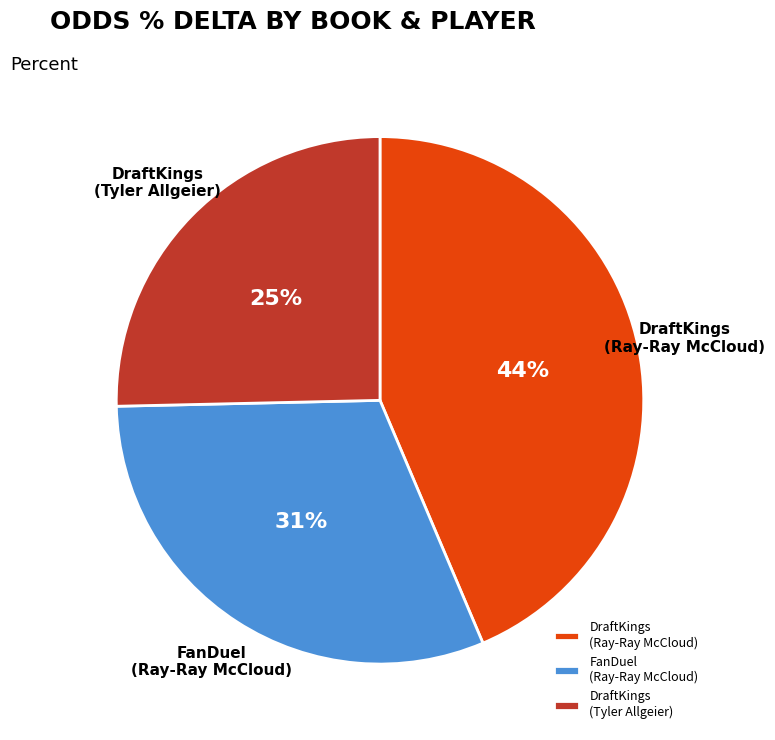

Count the number of slices in the pie.

3